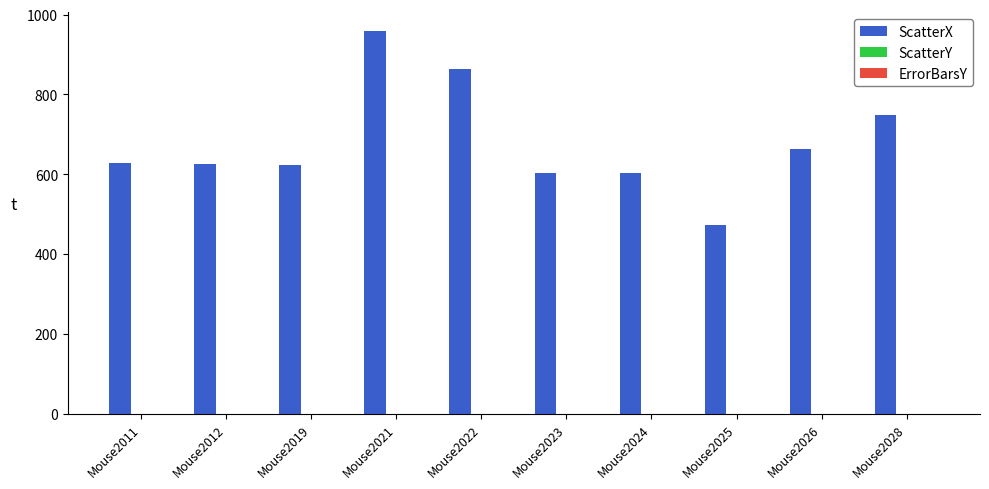

Which series has the largest range (max minus min)?

ScatterX